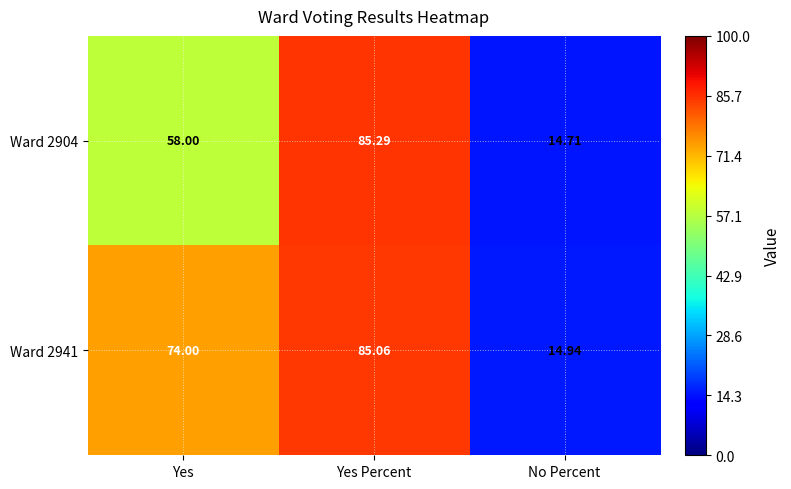

Which category has the highest value in the Ward 2904 series?

Yes Percent